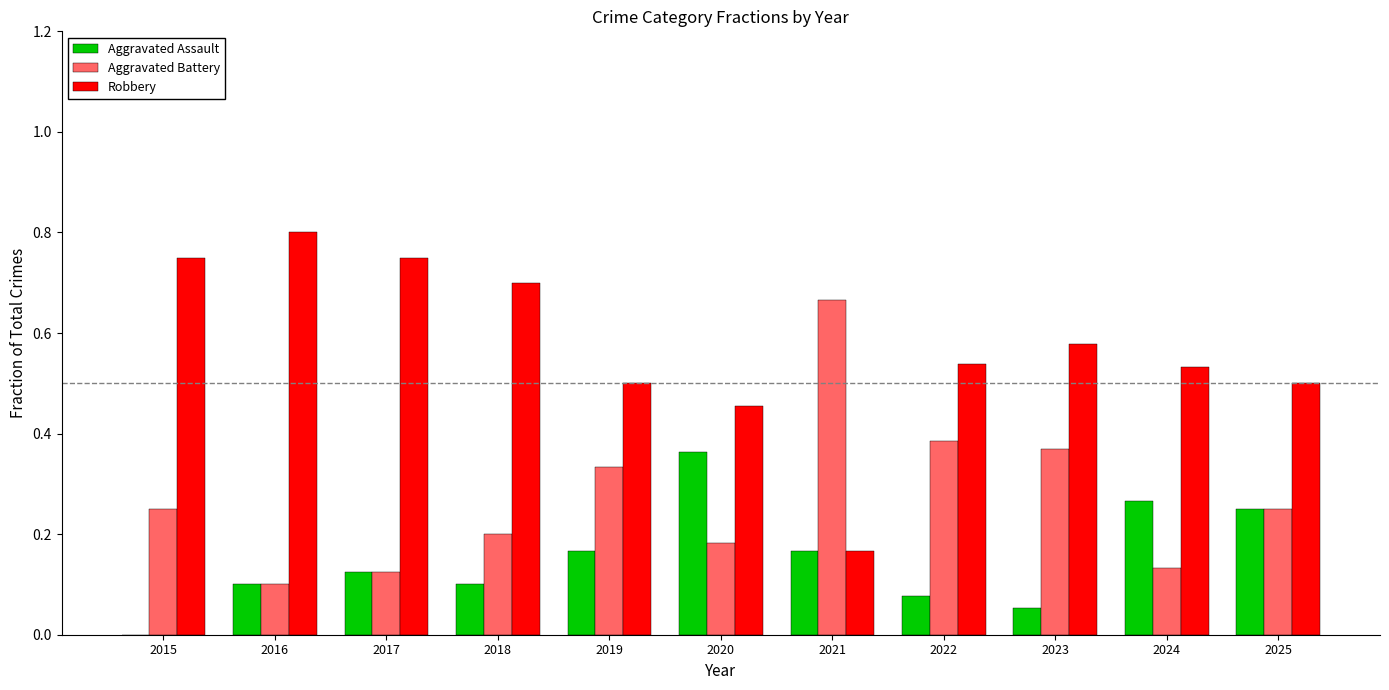

At which category does the chart reach its peak across all series?

2016